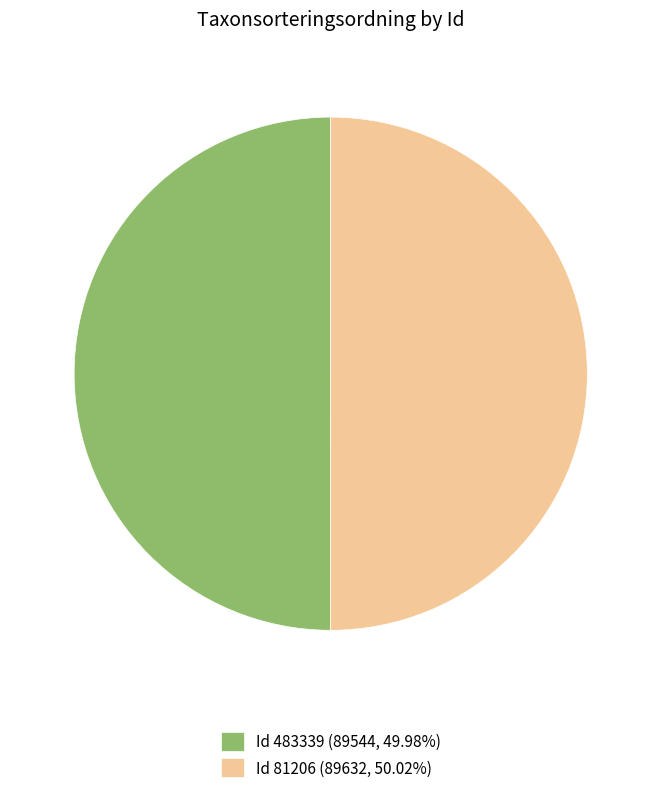

What is the ratio of the value at Id 81206 (89632, 50.02%) to the value at Id 483339 (89544, 49.98%)?

1.0